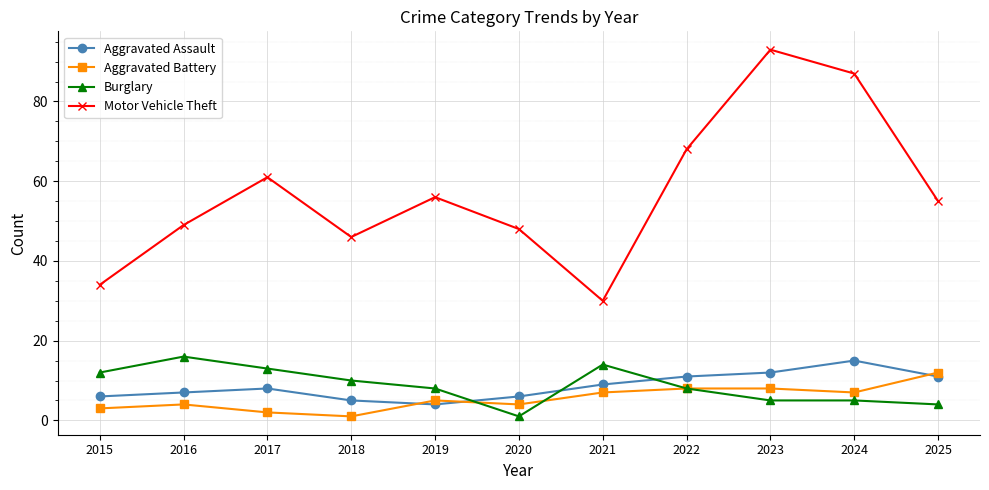

Rank the series at 2025 from highest to lowest value.

Motor Vehicle Theft, Aggravated Battery, Aggravated Assault, Burglary